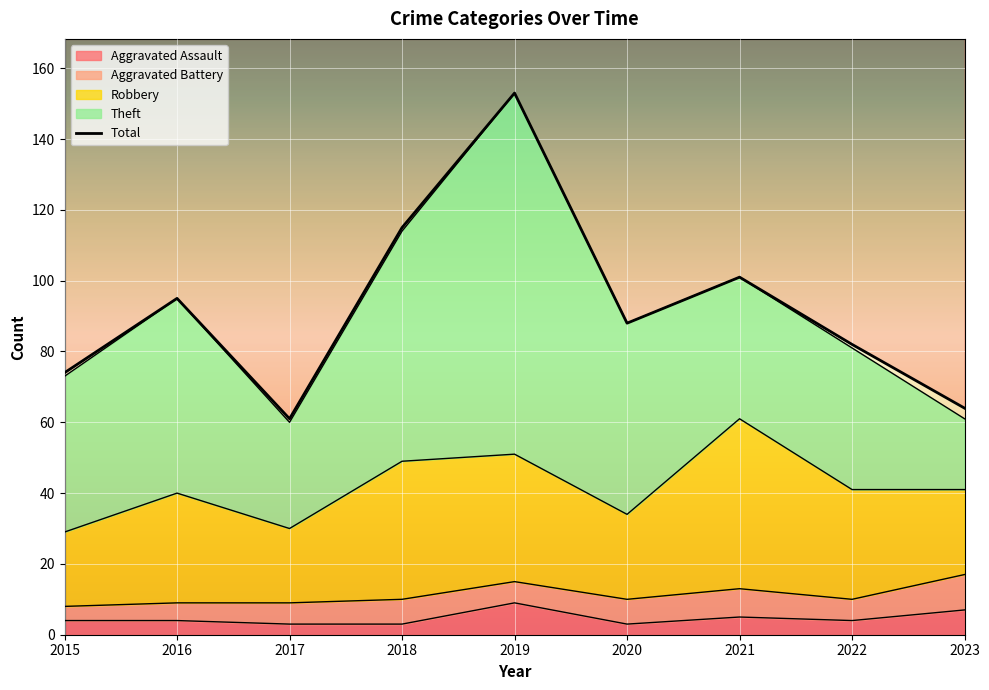

What is the spread (max minus min) of values at 2015?

70